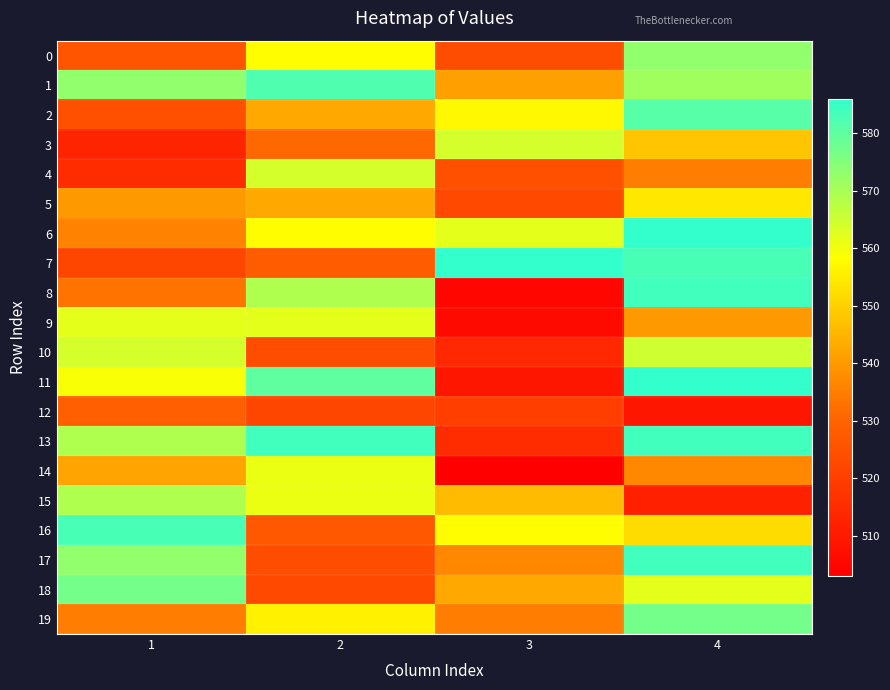

Rank the series at 1 from lowest to highest value.

3, 4, 7, 2, 0, 12, 8, 19, 6, 5, 14, 11, 9, 10, 13, 15, 1, 17, 18, 16